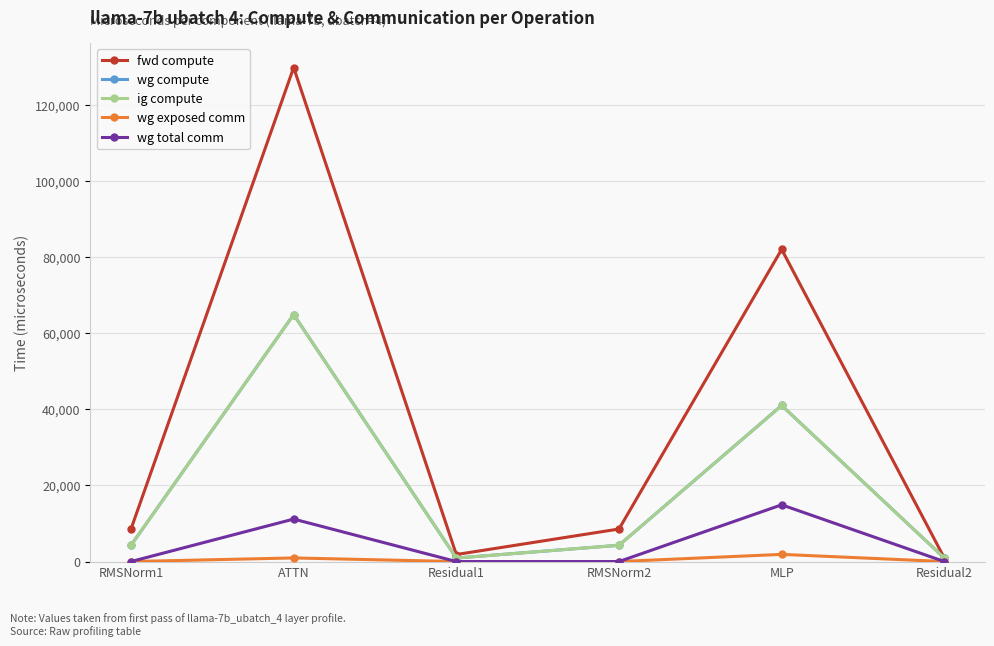

Does the chart have visible grid lines?

Yes